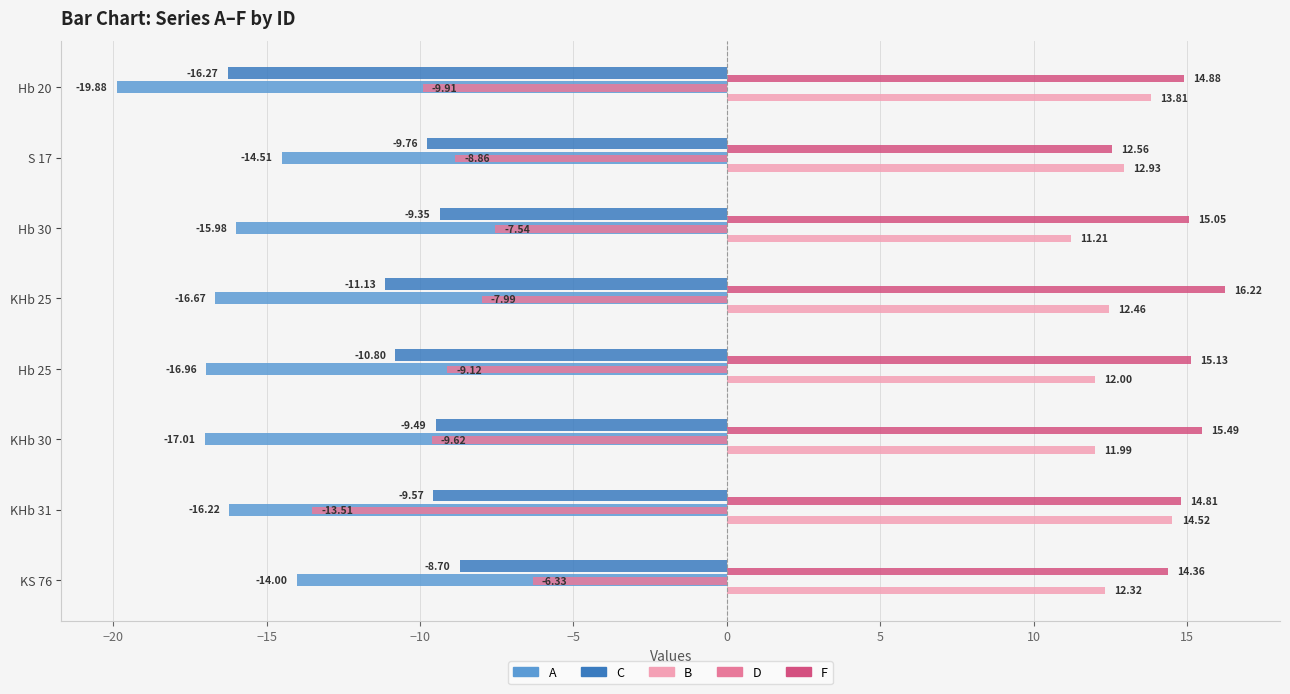

At which category is the sum across all series the highest?

KS 76